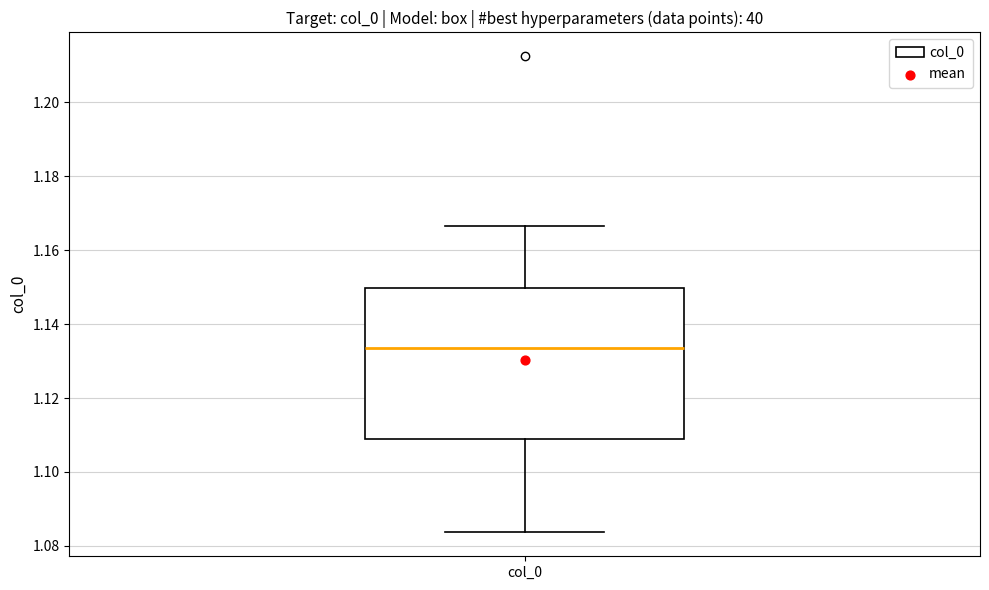

Read this box plot against the y-axis: the position of the median line, the range covered by the box, and the ends of both whiskers. The values are not printed on the chart, so give them approximately, as read against the axis.

median 1.134, box 1.108 to 1.150, whiskers 1.084 to 1.166